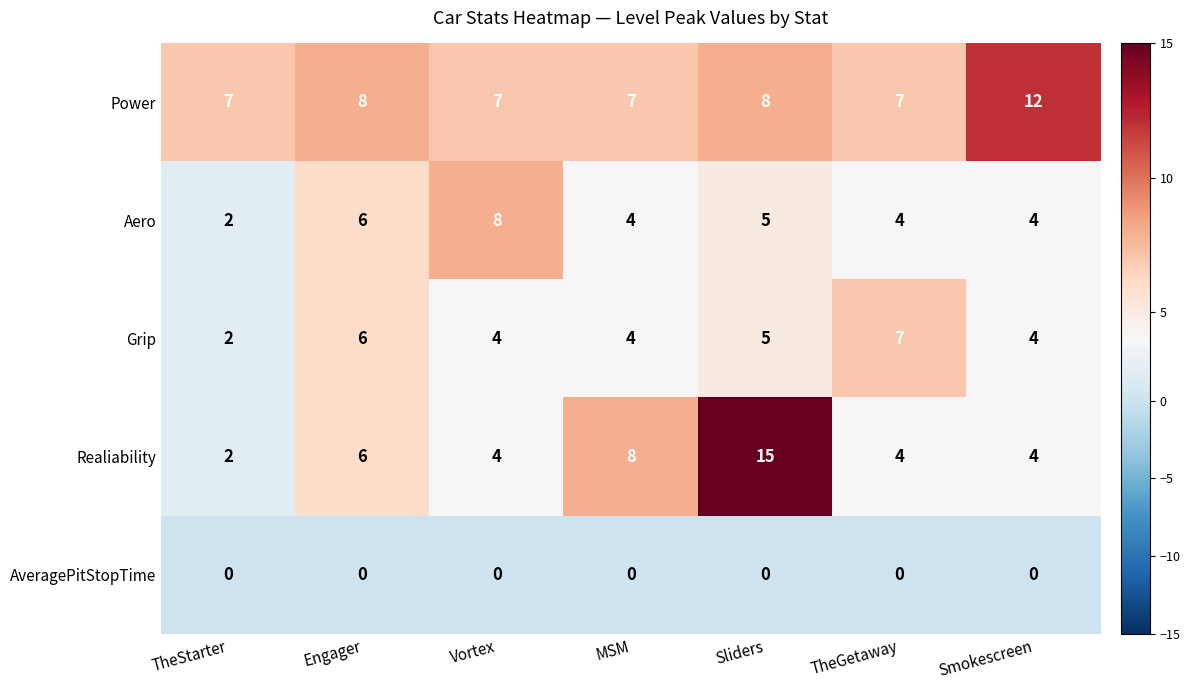

What is the greatest value displayed?

15